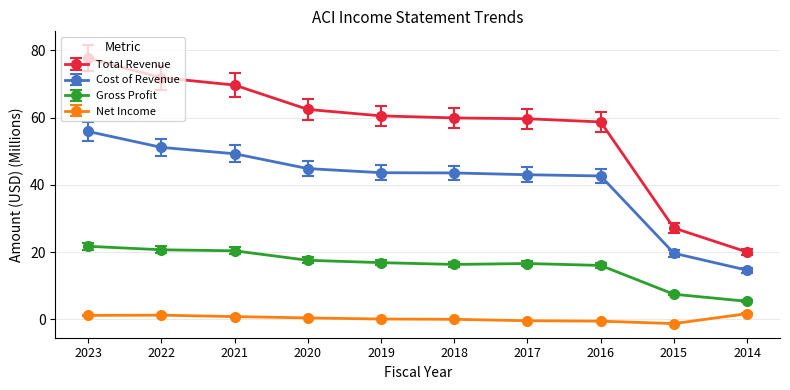

What is the value of the Total Revenue point at the 10th from the left?

20.1